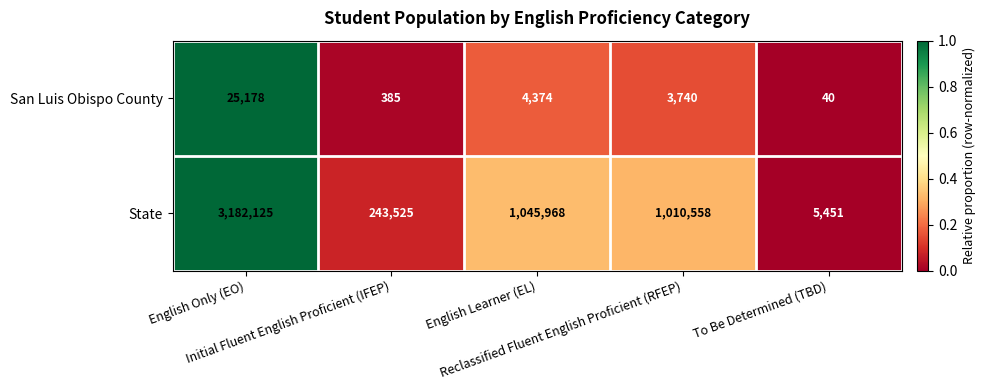

What is the total value across all series at English Learner (EL)?

1050342